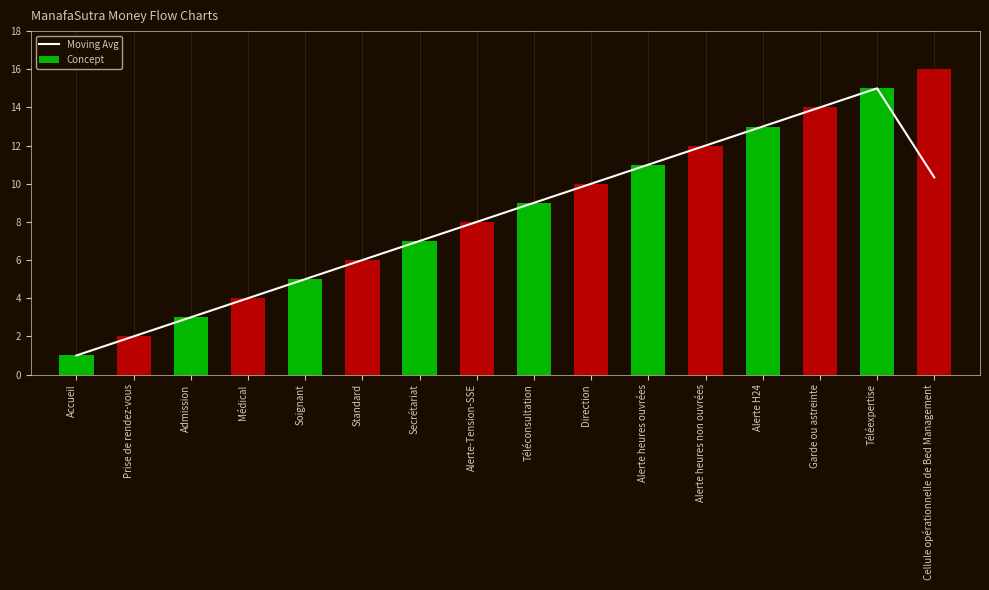

True or false: the data shows 3.0 at Admission.

True